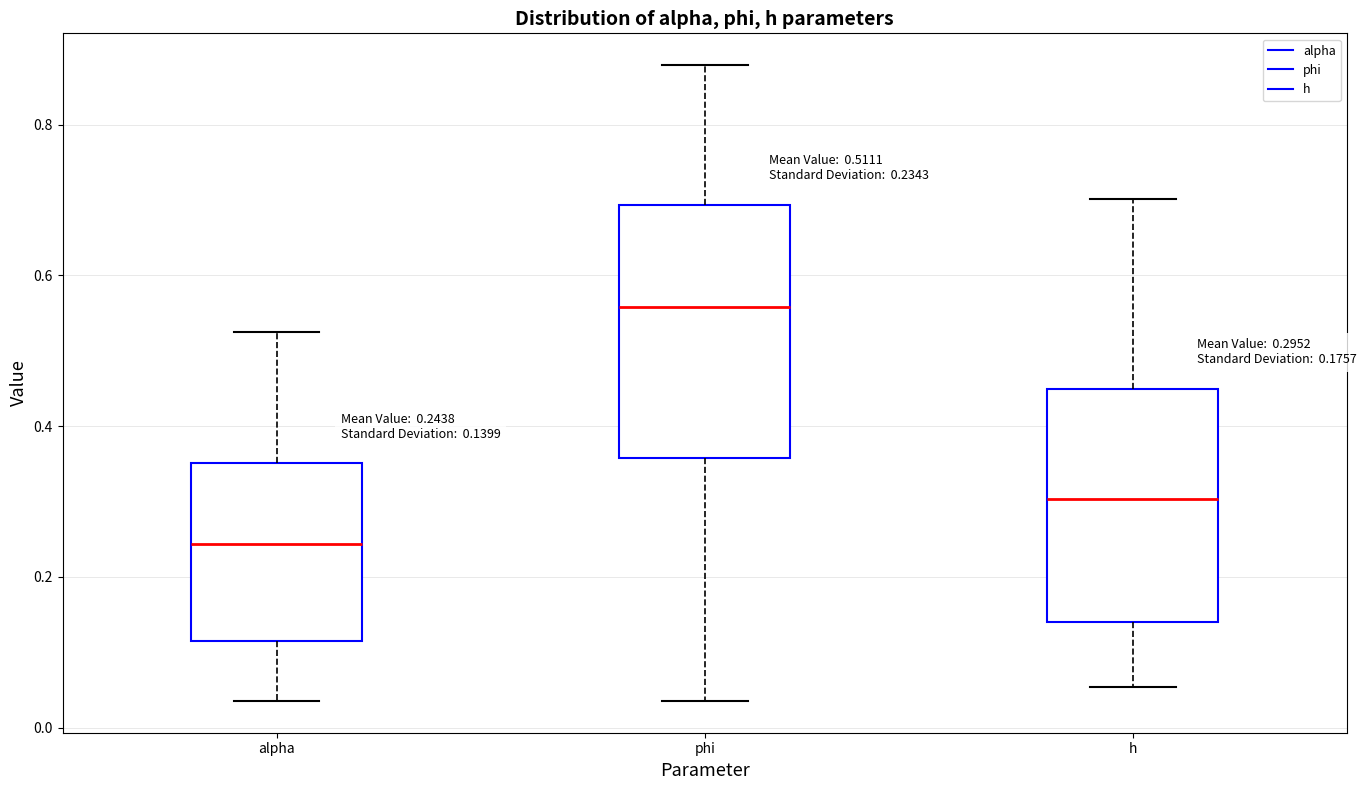

Which box is the tallest, from its lower edge to its upper edge?

phi